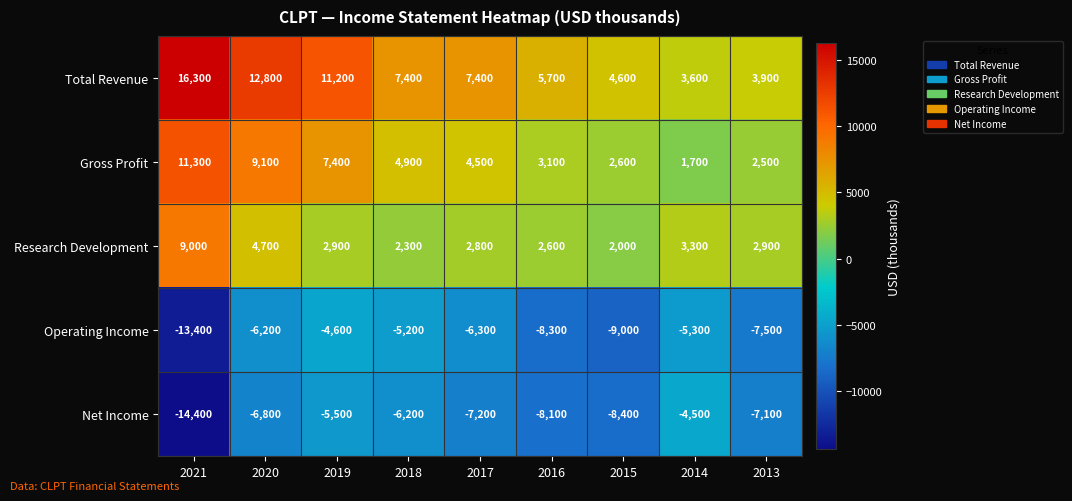

At which label does Research Development first exceed 2900?

2021